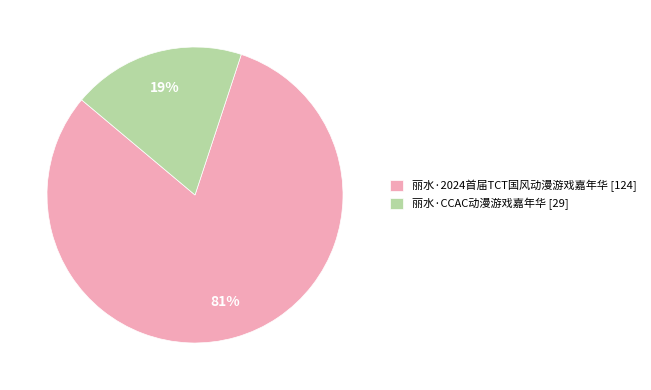

What is the ratio of the value at 丽水·2024首届TCT国风动漫游戏嘉年华 [124] to the value at 丽水·CCAC动漫游戏嘉年华 [29]?

4.3